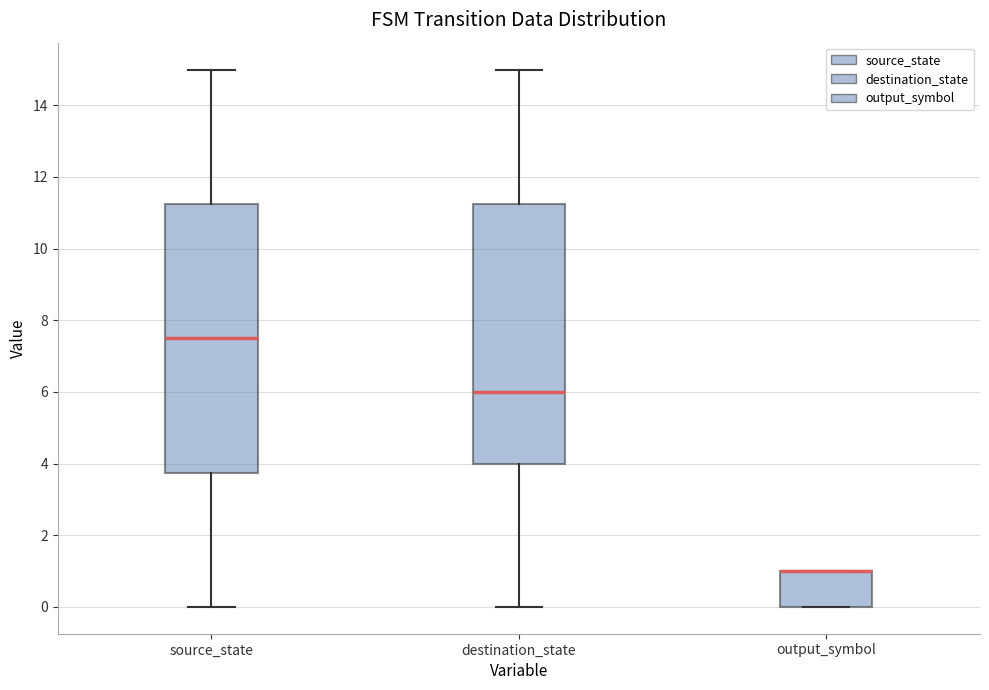

Reading left to right, transcribe this box plot: for each box, give where its median line is, the range the box spans, and where its two whiskers end, as read against the y-axis. The values are not printed on the chart, so give them approximately, as read against the axis.

source_state: median 7.6, box 3.8 to 11.2, whiskers 0.0 to 15.0
destination_state: median 6.0, box 4.0 to 11.2, whiskers 0.0 to 15.0
output_symbol: median 1.0 (drawn on the box's upper edge), box 0.0 to 1.0, whiskers 0.0 to 1.0